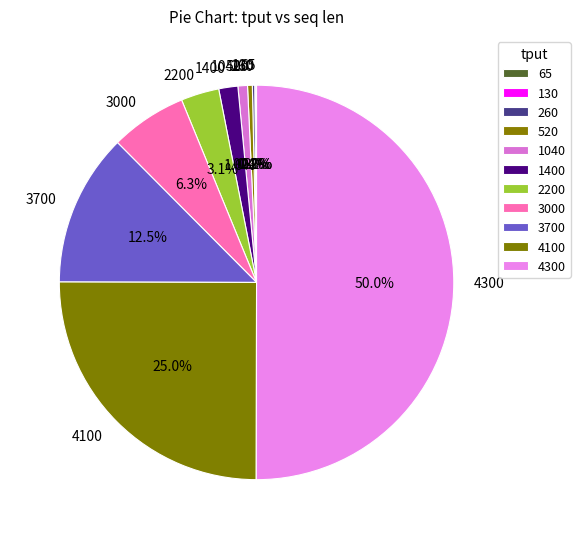

Between 2200 and 520, which is larger?

2200